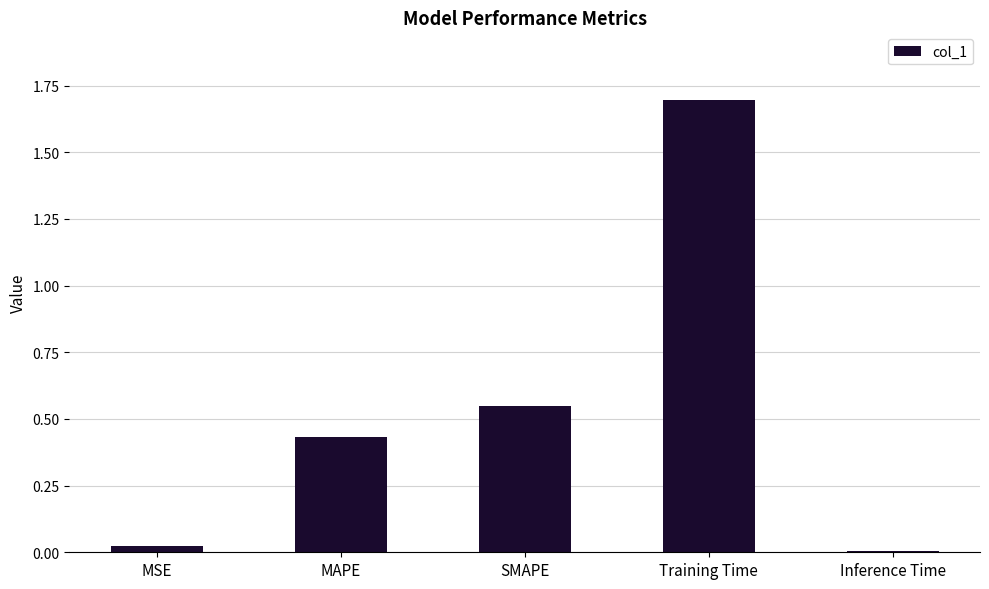

Are the bars horizontal?

No